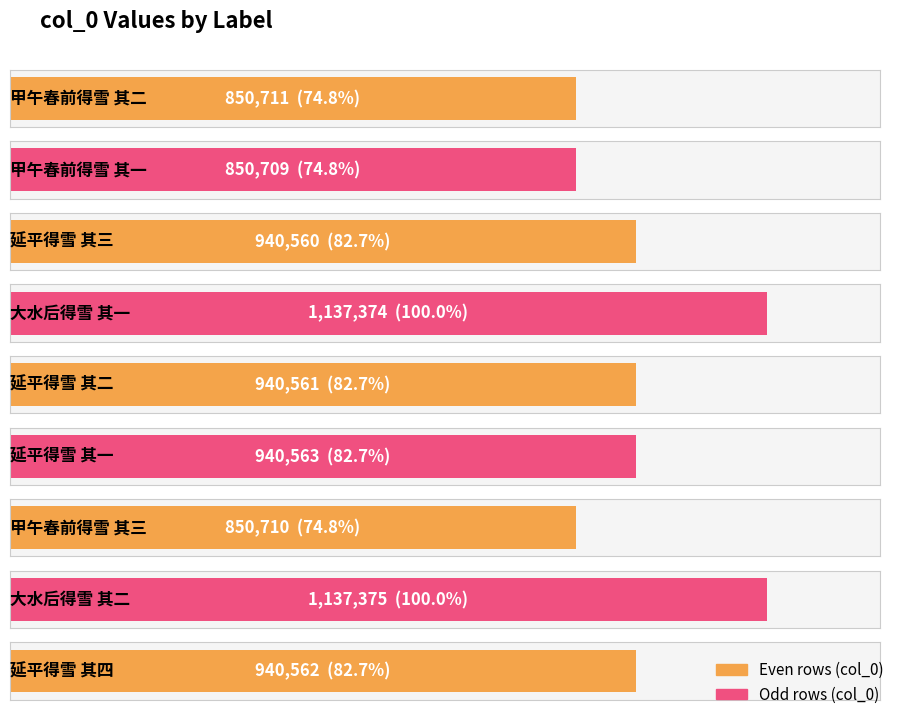

What is the difference between the values at 大水后得雪 其二 and 延平得雪 其二?

196814